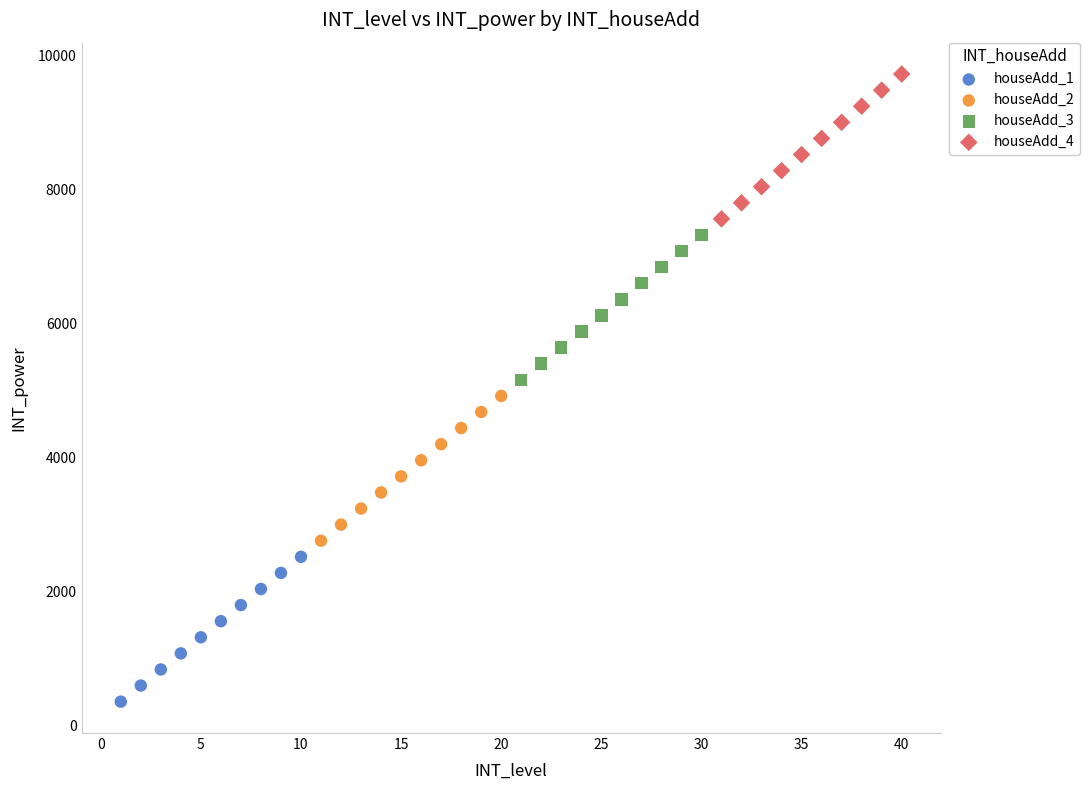

Which series contains the lowest Y value?

houseAdd_1